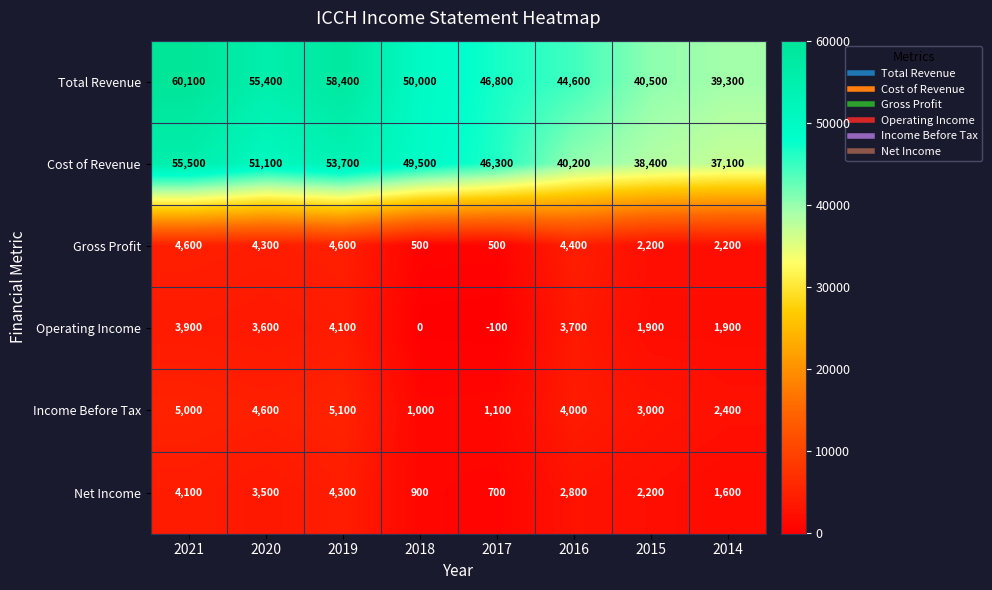

Which series has the largest range (max minus min)?

Total Revenue